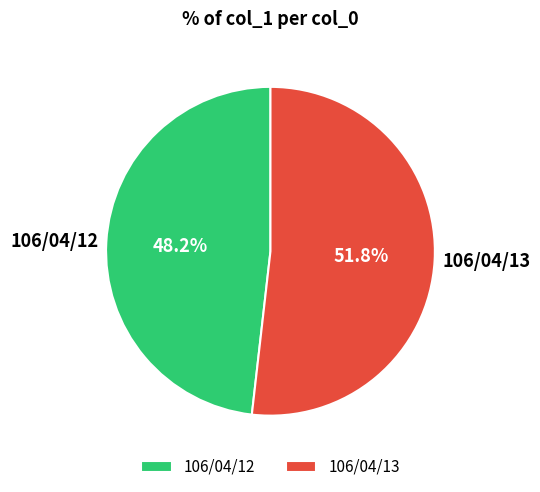

What is the majority slice?

106/04/13